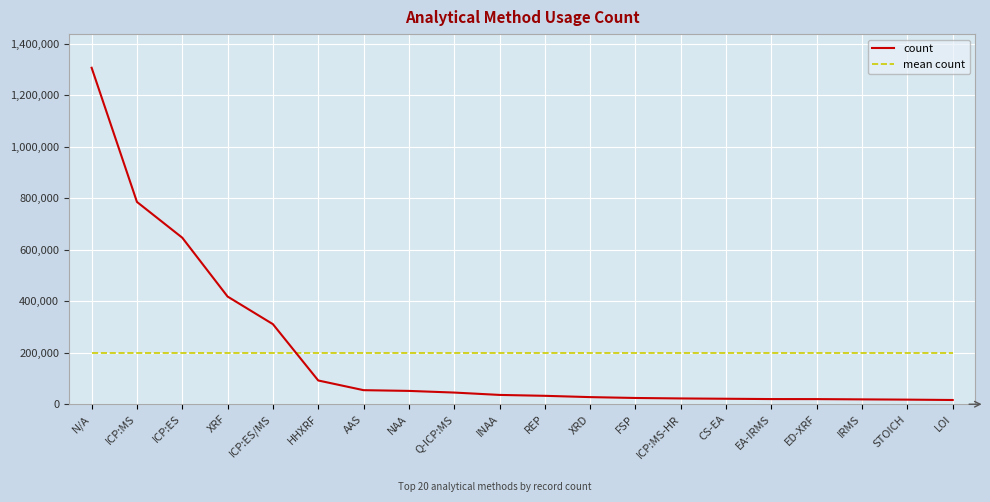

Is the value of count at XRD greater than the value of mean count at ICP:ES/MS?

No